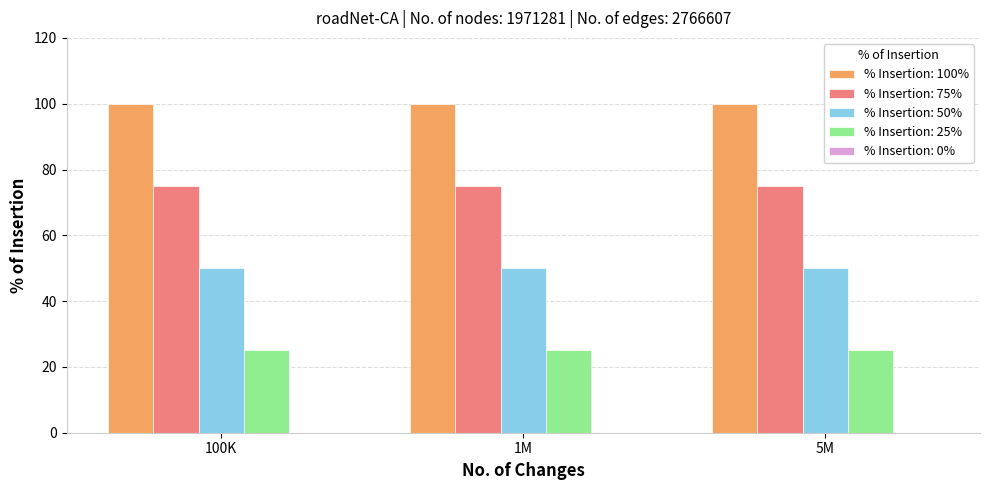

What is the minimum value shown in the chart?

25